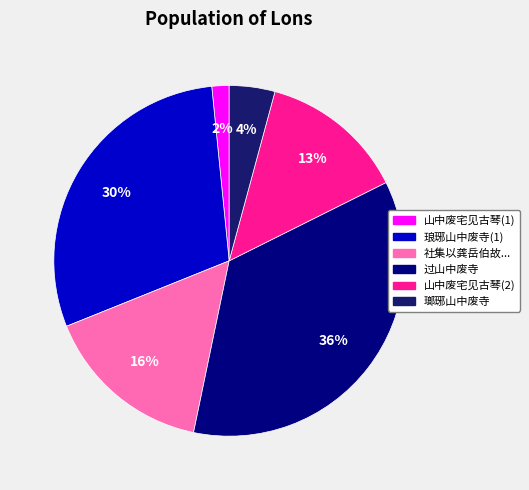

Does any single category account for the majority?

No